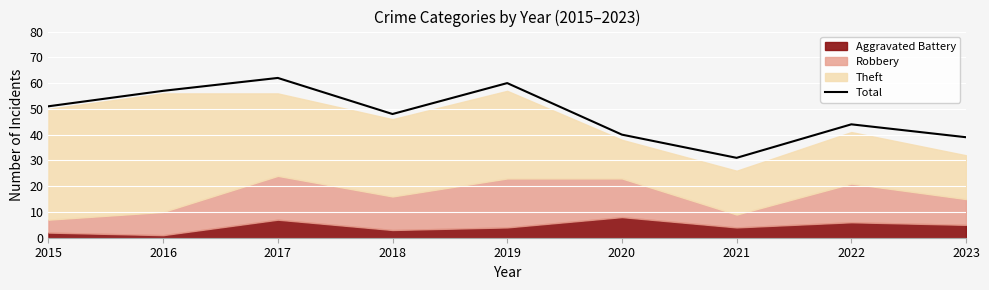

List the labels in order of value, largest first.

2017, 2019, 2016, 2015, 2018, 2022, 2020, 2023, 2021